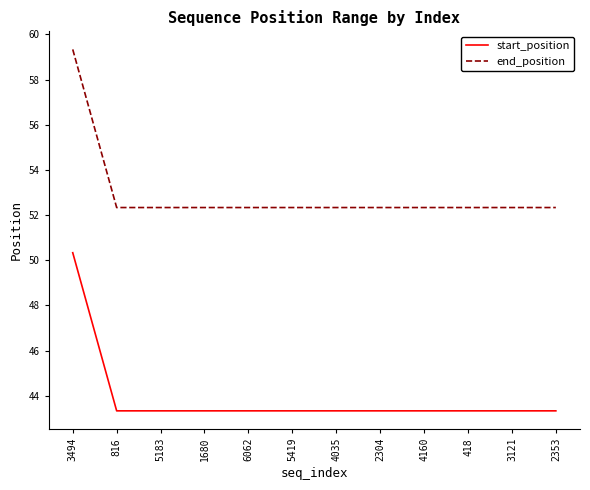

True or false: end_position has a value of 52.3 at 5419.

True